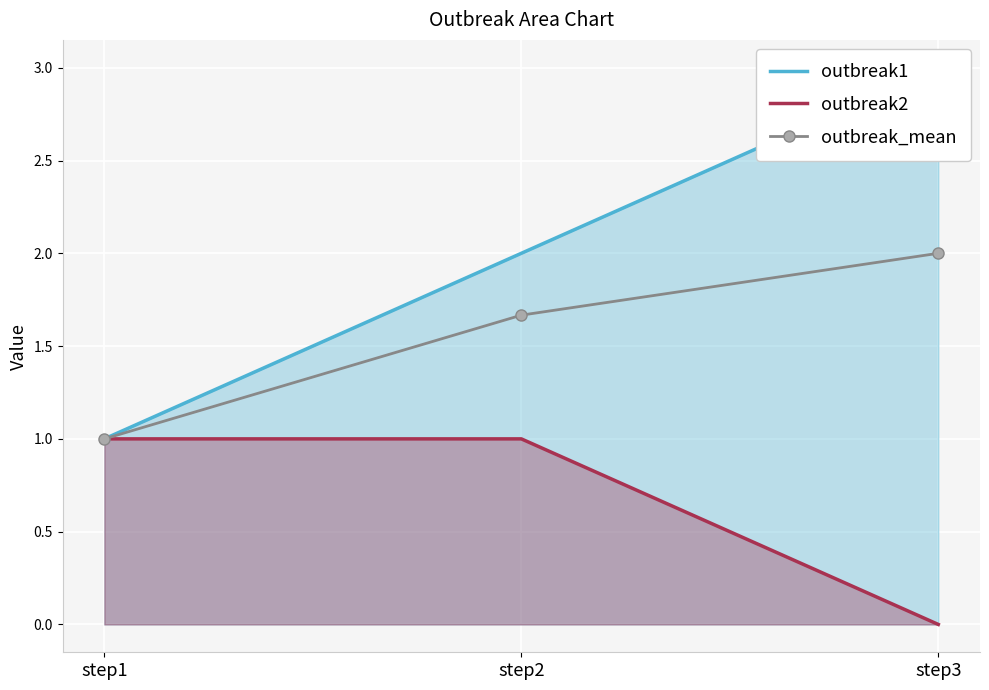

The outbreak2 series shows 0.3 at step1. True or false?

False